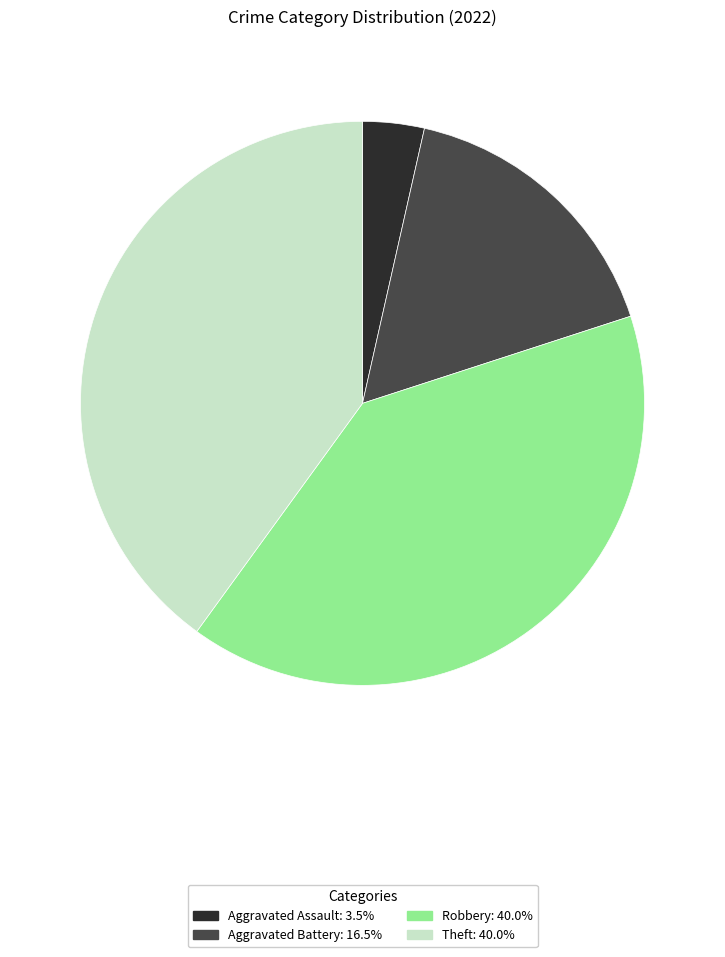

Is there a majority slice in this chart?

No